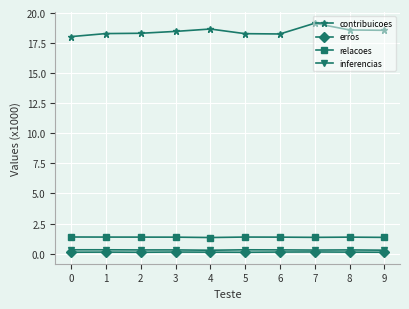

At how many categories does at least one series exceed 12?

10